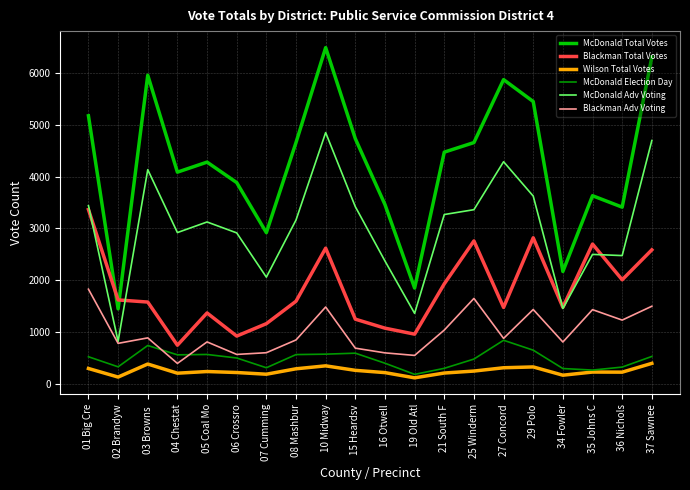

Which category has the lowest value in the Blackman Adv Voting series?

04 Chestat